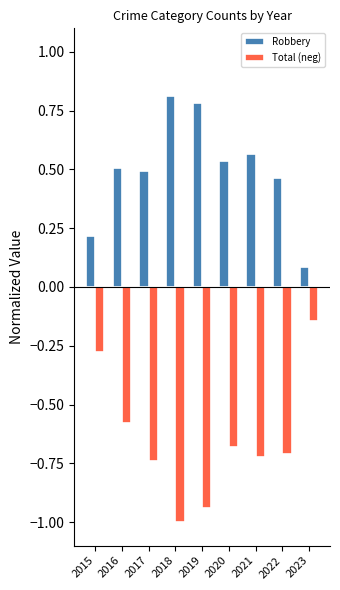

How many groups of bars are there?

9